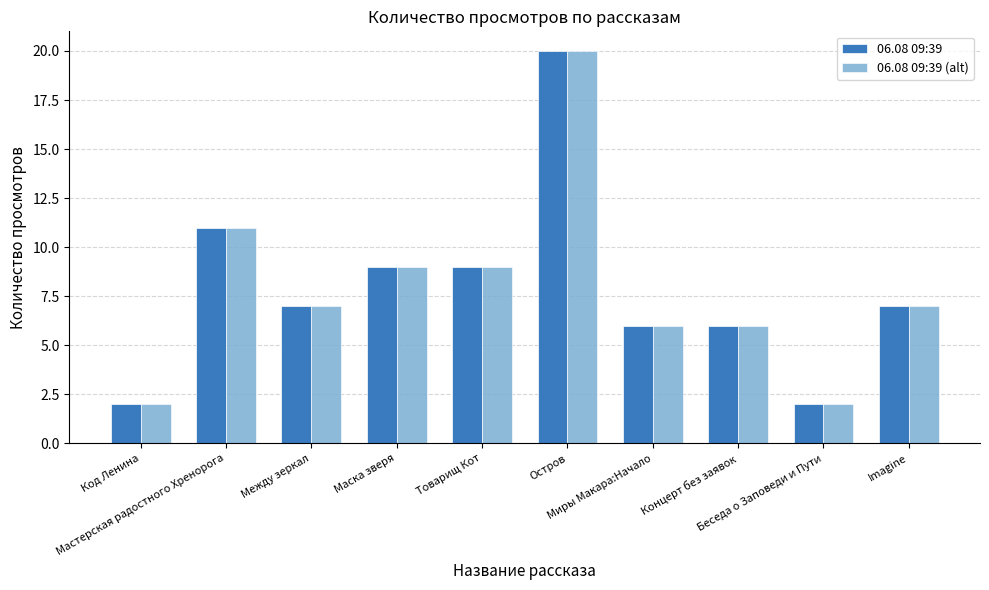

What is the greatest value displayed?

20